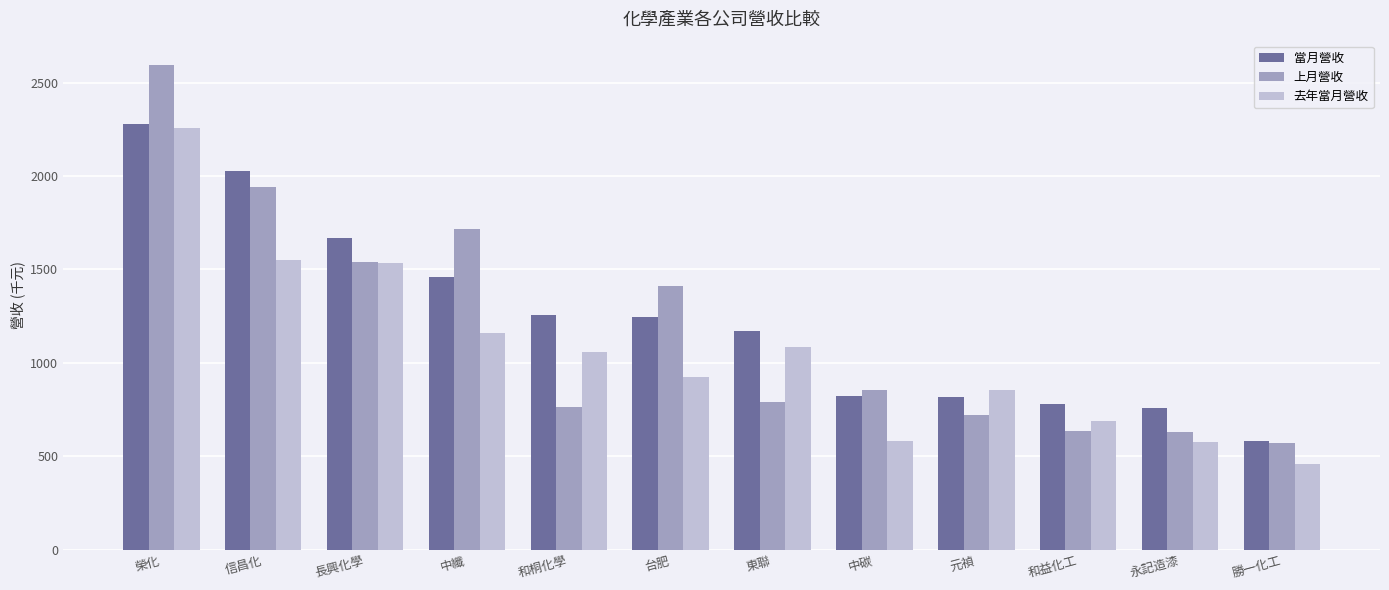

What is the sum of all 上月營收 values?

14175.3